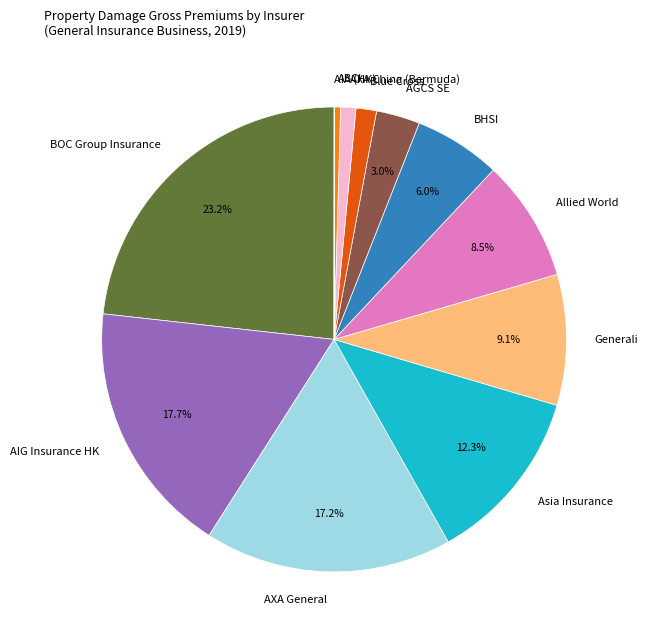

Which slice is the largest?

BOC Group Insurance